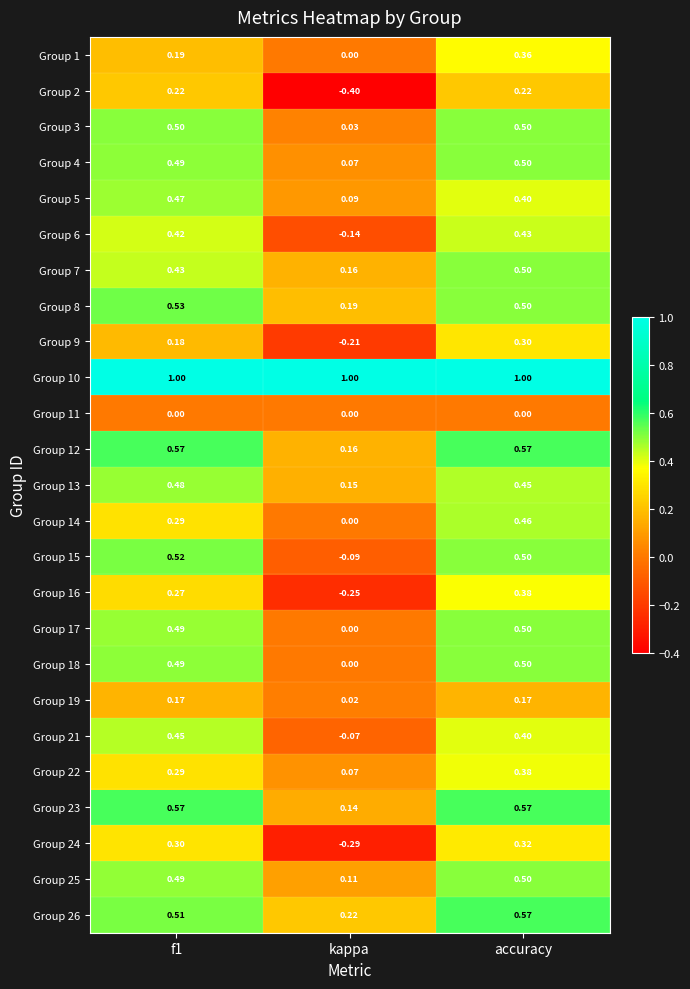

At which category does the chart reach its minimum across all series?

kappa